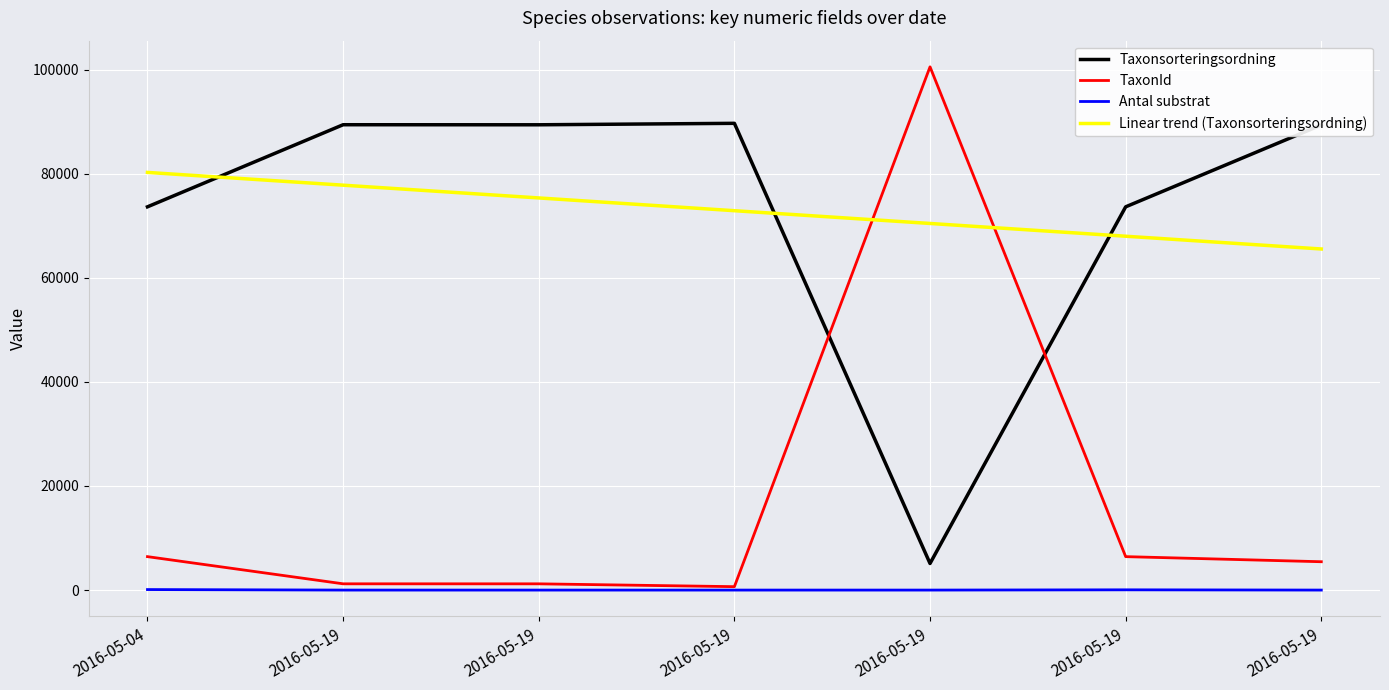

At which category is the sum across all series the highest?

2016-05-19